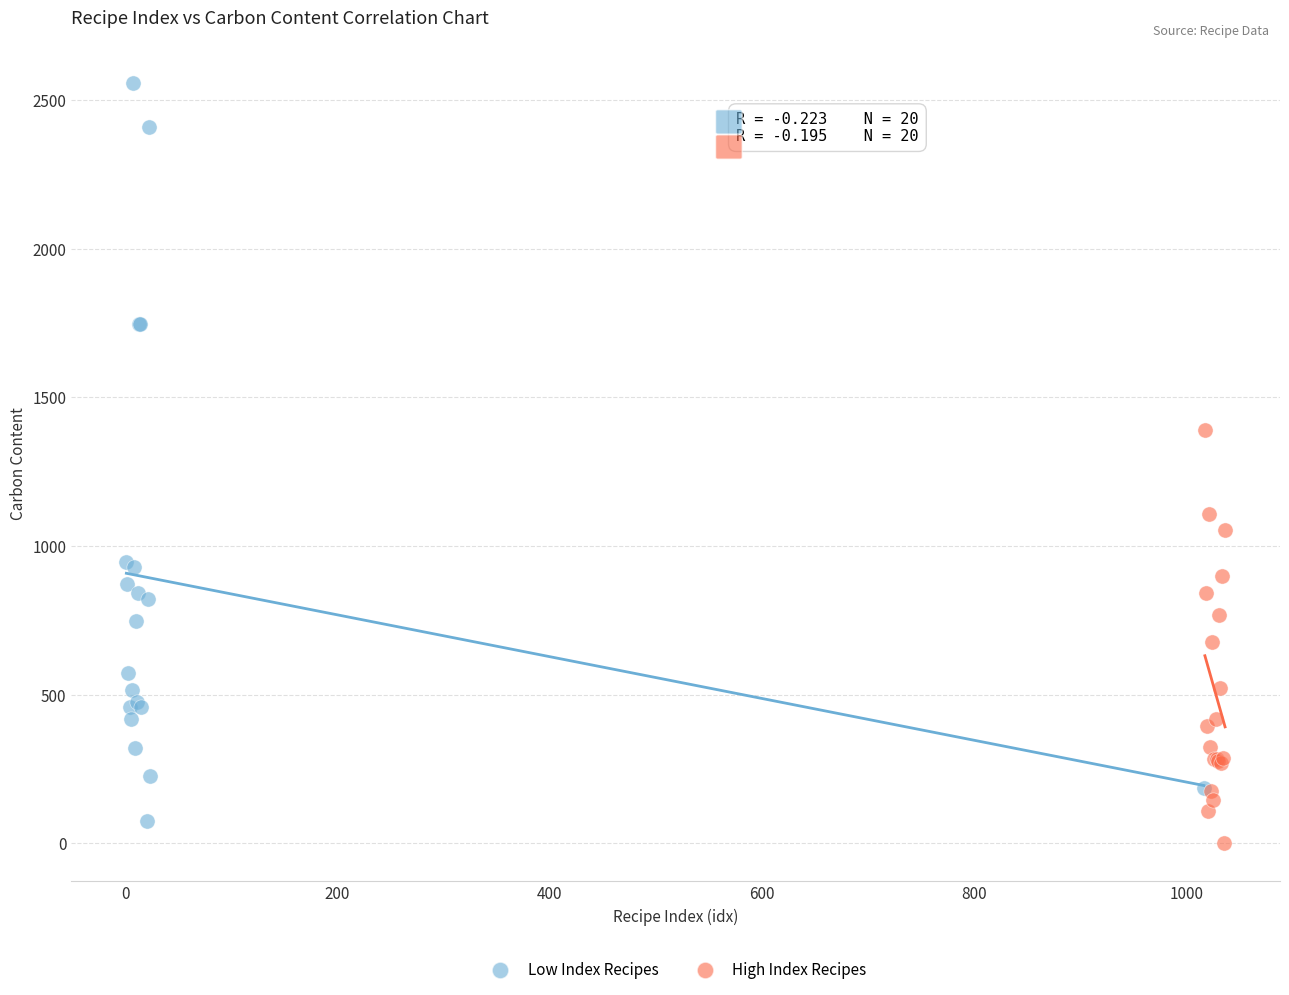

Which series reaches the maximum Y coordinate?

Low Index Recipes